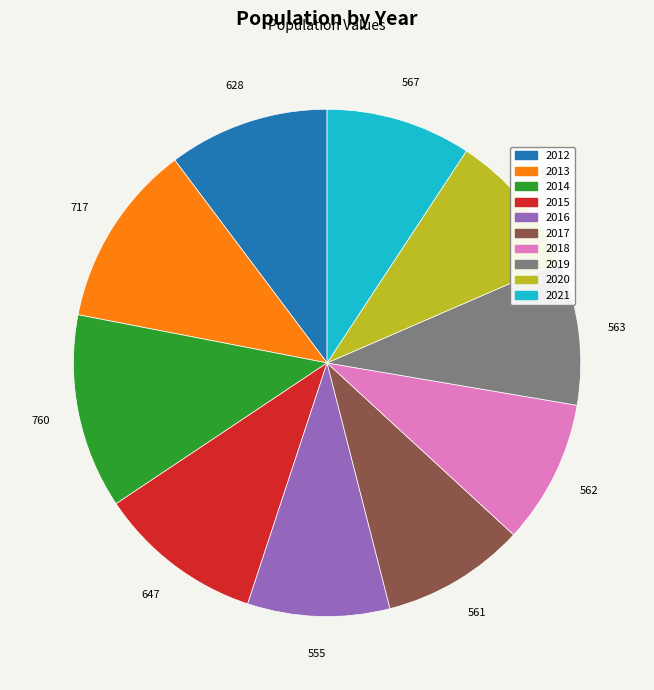

Is the sum of 2021 and 2014 greater than half?

No